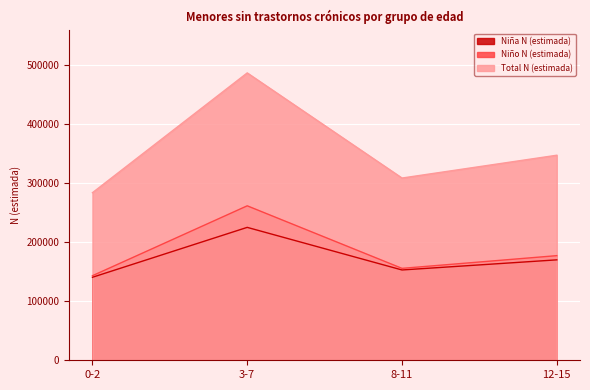

Reading right to left, what are all the values shown in this chart?

Niña N (estimada): 12-15=170064	8-11=152949	3-7=225073	0-2=140565
Niño N (estimada): 12-15=177190	8-11=155668	3-7=261585	0-2=143225
Total N (estimada): 12-15=347254	8-11=308617	3-7=486657	0-2=283790